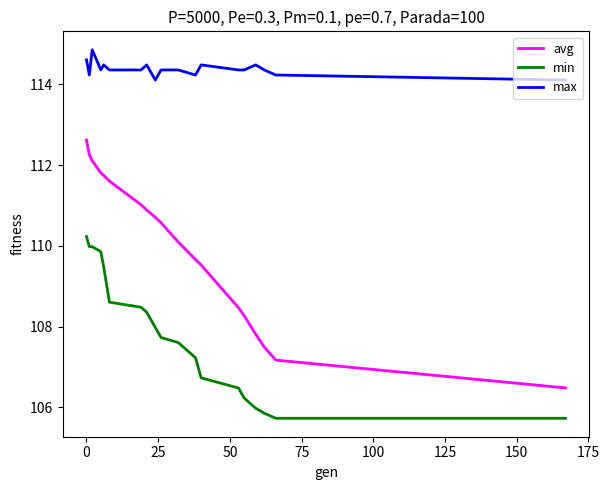

Which series has the largest range (max minus min)?

avg